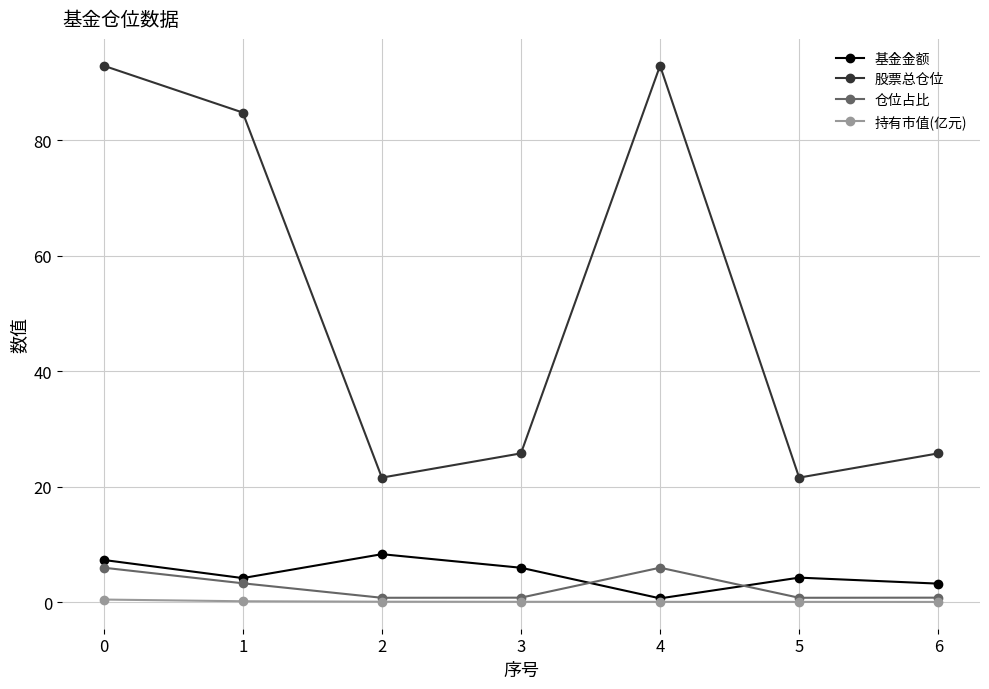

What is the sum of all 基金金额 values?

33.7